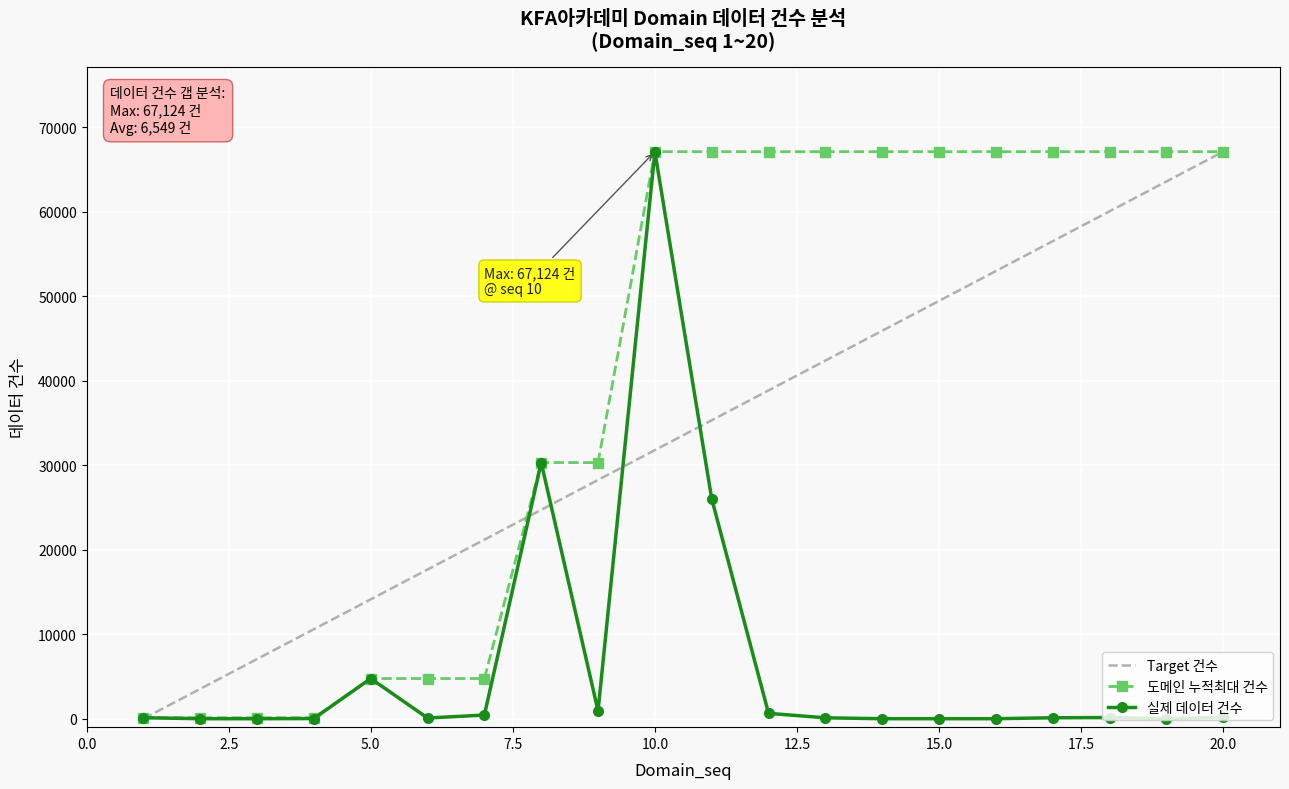

List the series in order of their overall mean, lowest first.

실제 데이터 건수, Target 건수, 도메인 누적최대 건수